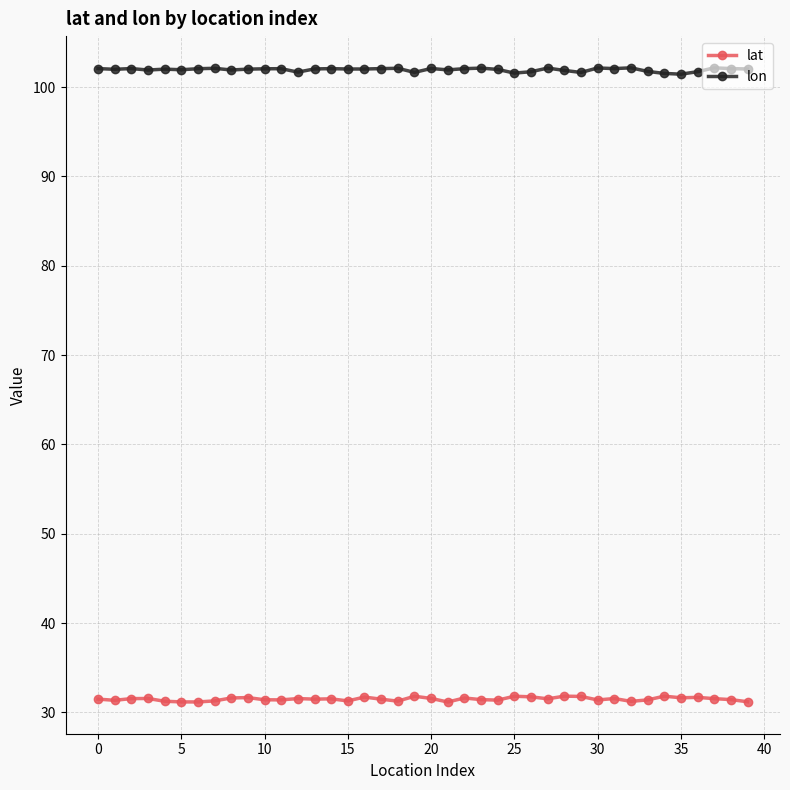

True or false: lat and lon cross at least once.

False